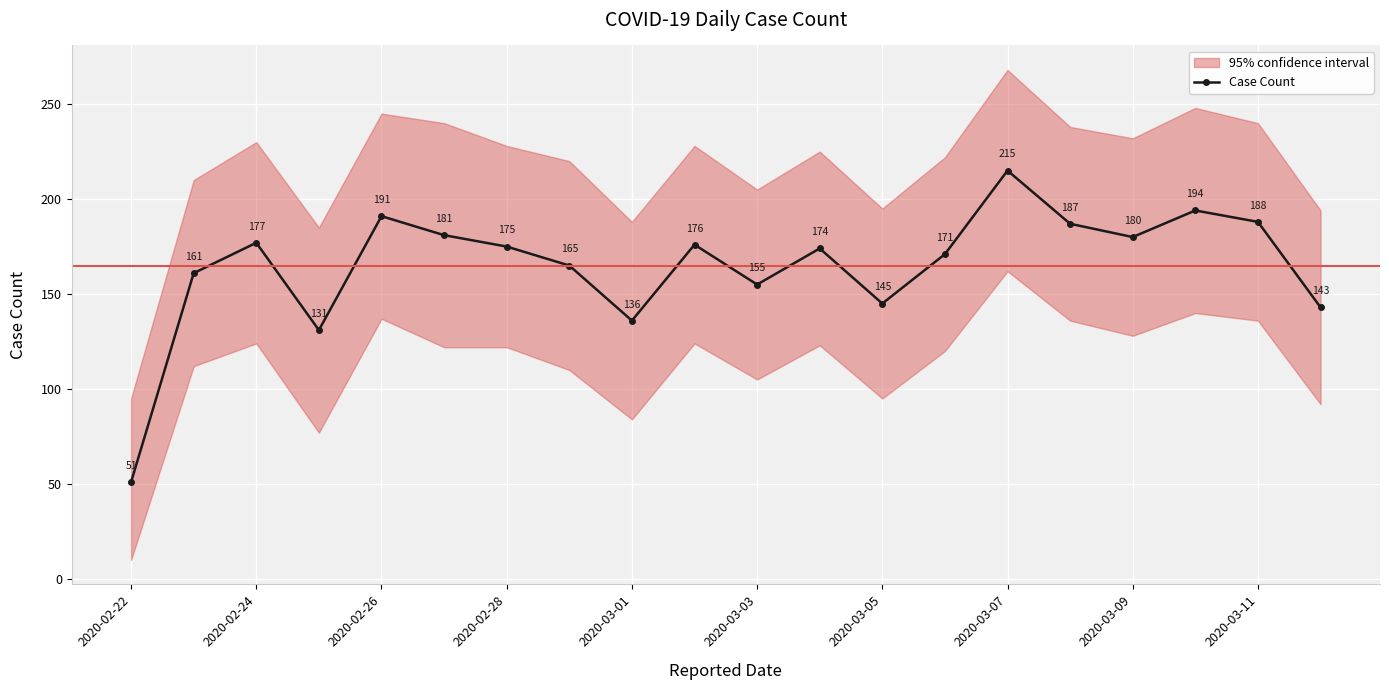

How many data points does each series have?

20